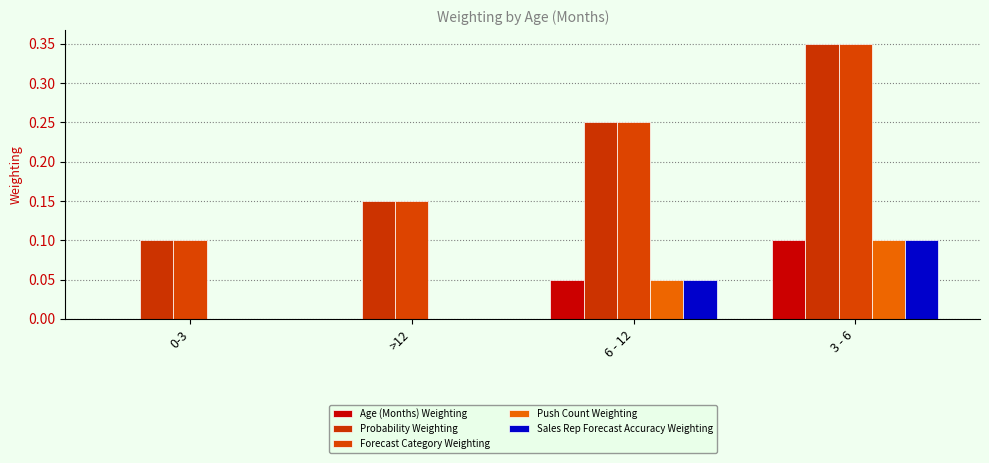

How many series are shown in this chart?

5